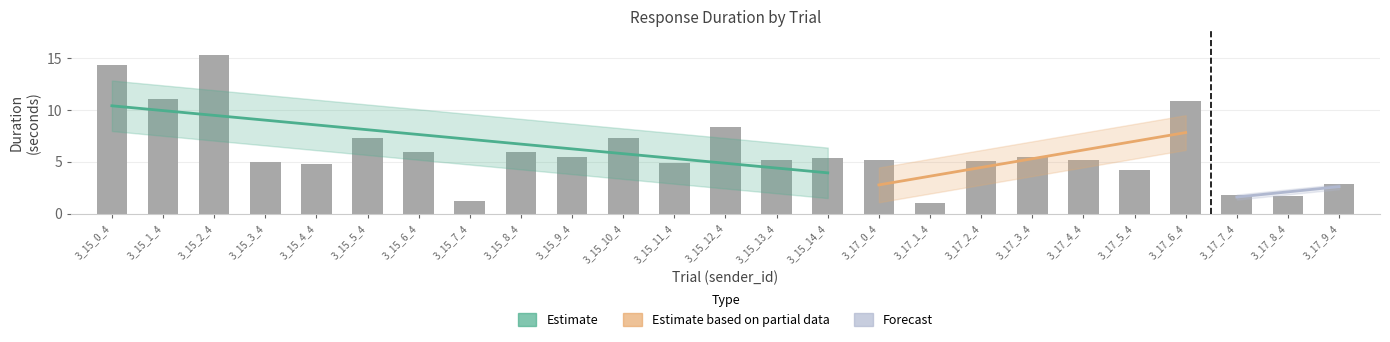

True or false: the data shows 0.5 at 3_17_1_4.

False